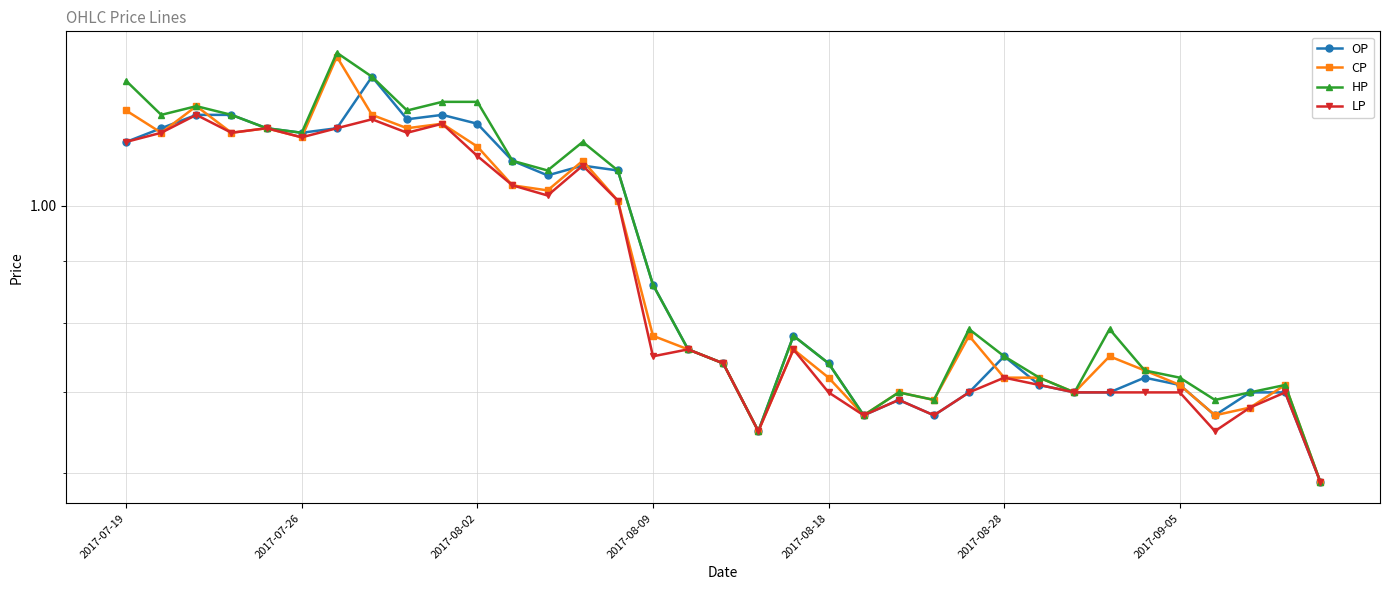

List the series in order of their peak value, lowest first.

LP, OP, CP, HP